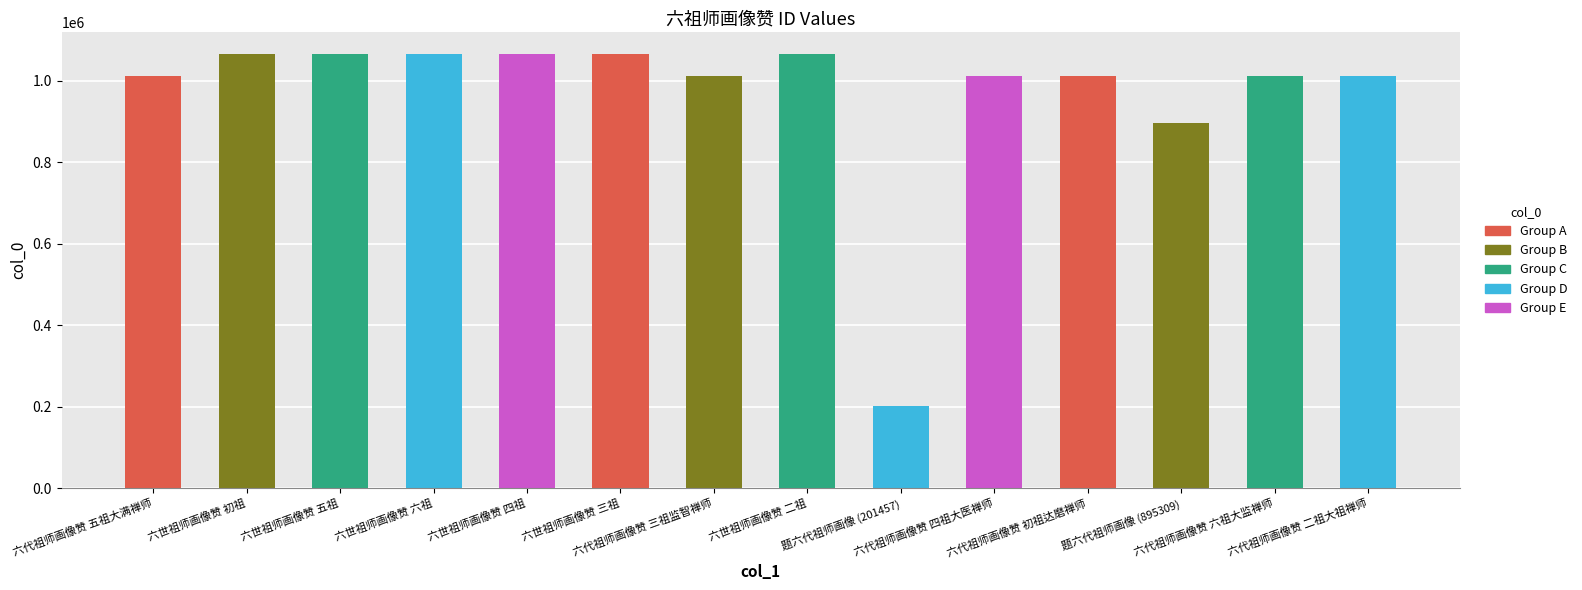

How many distinct data groups are displayed?

1